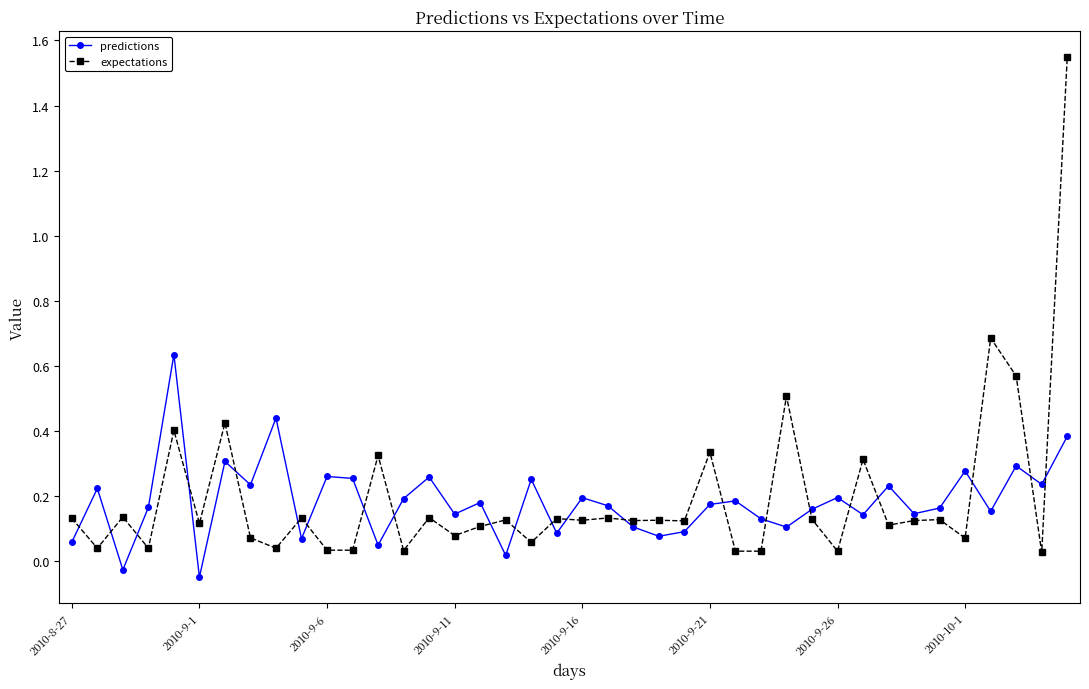

True or false: predictions and expectations cross at least once.

True